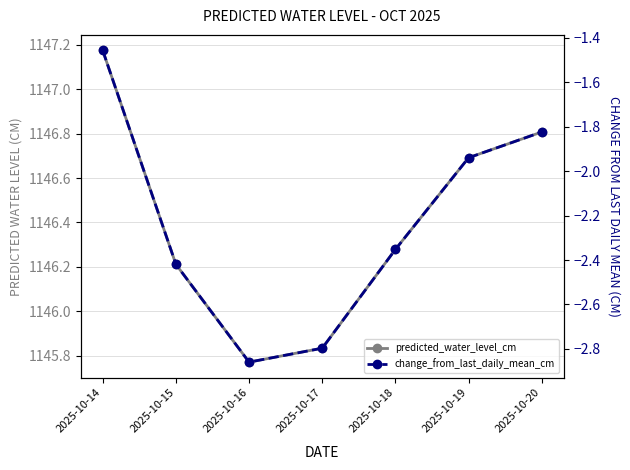

What is the spread (max minus min) of values at 2025-10-14?

1148.6